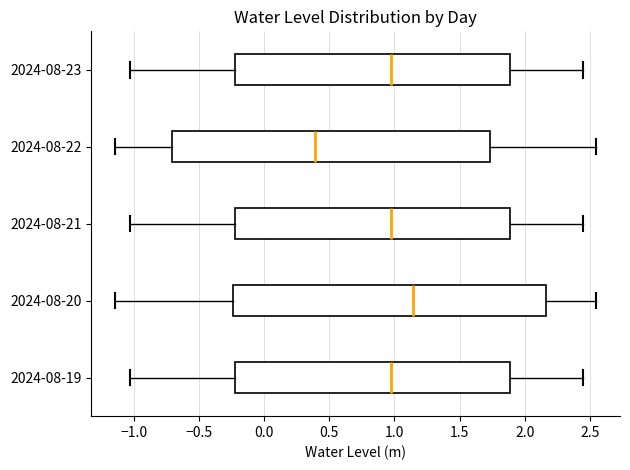

Which box has the furthest to the left median line?

2024-08-22